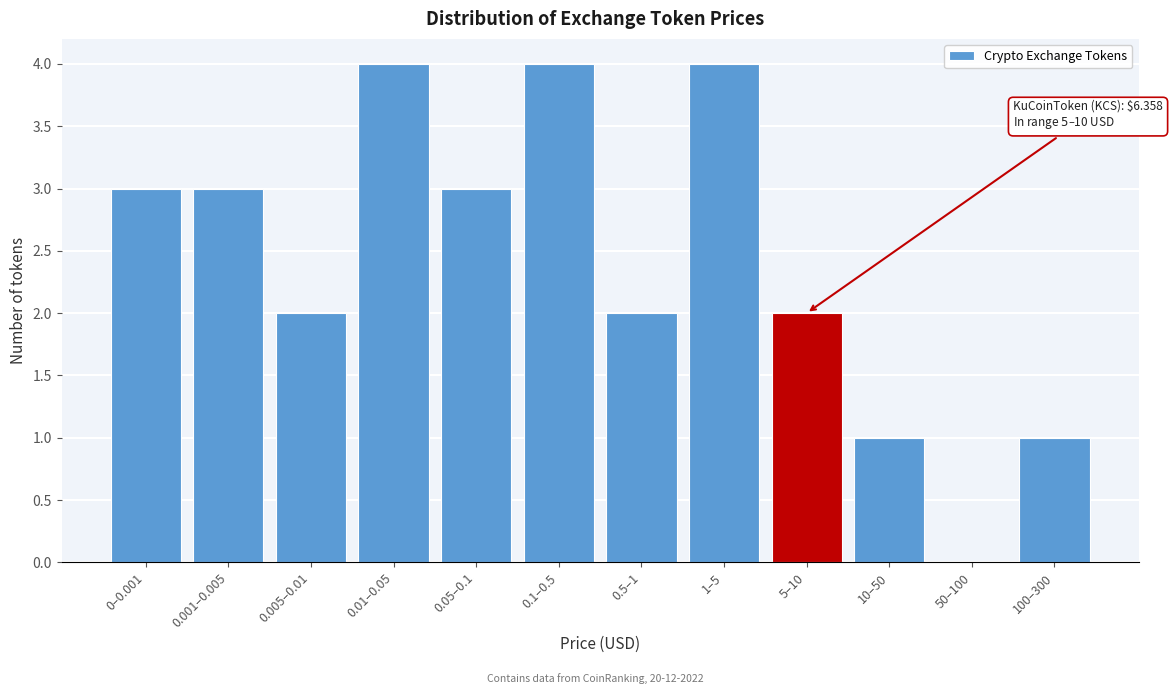

Reading left to right, transcribe all the data shown in this chart.

0–0.001=3	0.001–0.005=3	0.005–0.01=2	0.01–0.05=4	0.05–0.1=3	0.1–0.5=4	0.5–1=2	1–5=4	5–10=2	10–50=1	50–100=0	100–300=1